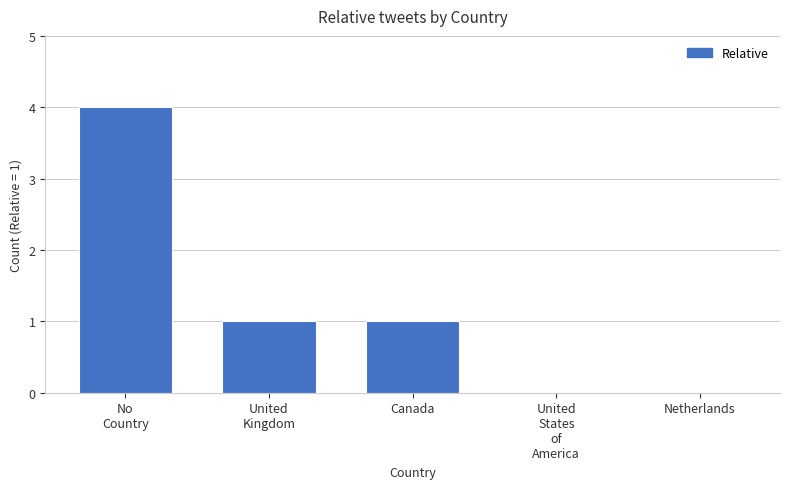

The chart shows a value of 1 at Canada. True or false?

True